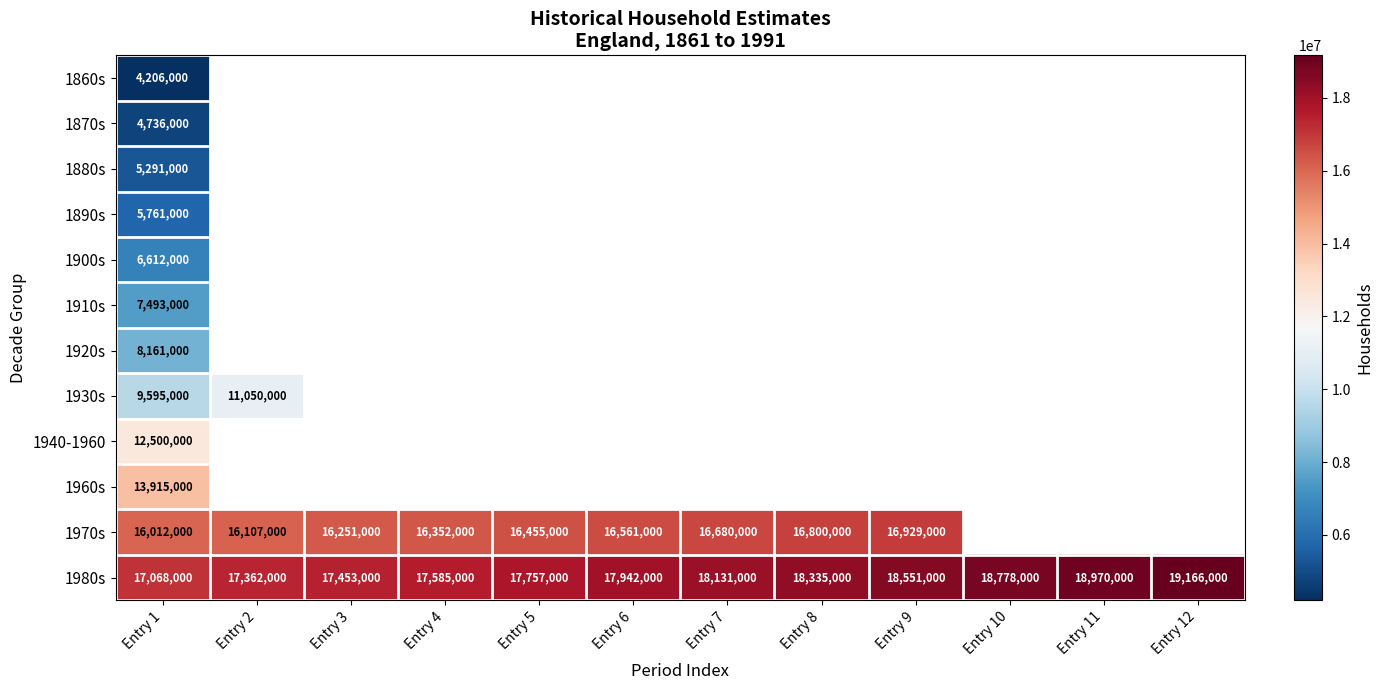

True or false: 1890s has a value of 5761000 at Entry 1.

True